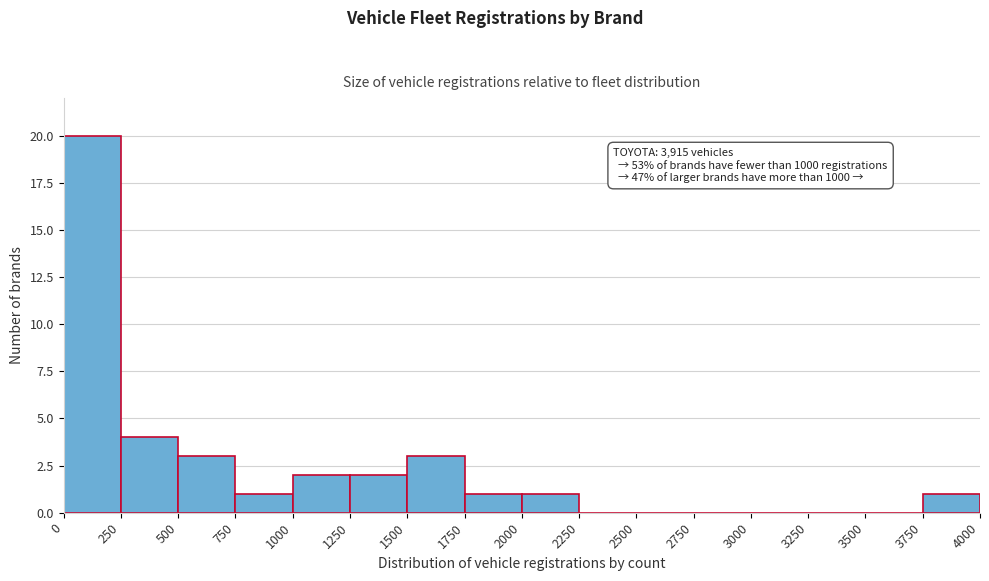

Over which range of the x-axis is the bar tallest?

0 to 250